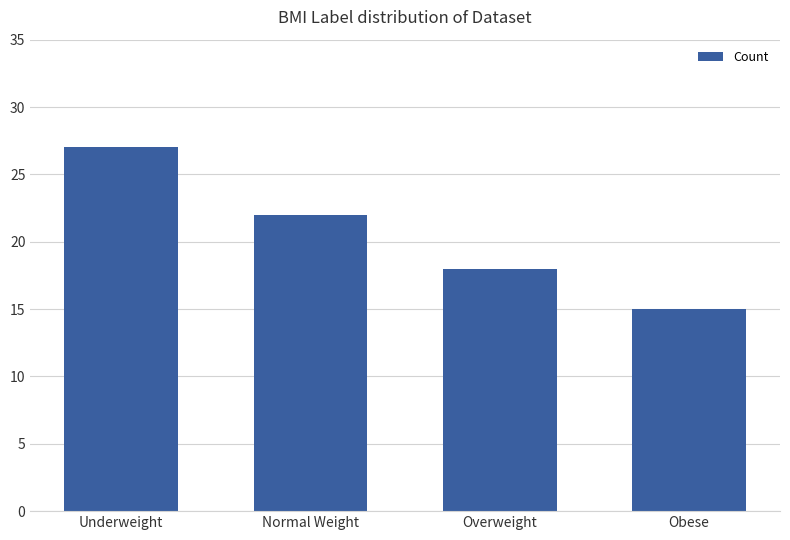

True or false: the data shows 27 at Overweight.

False